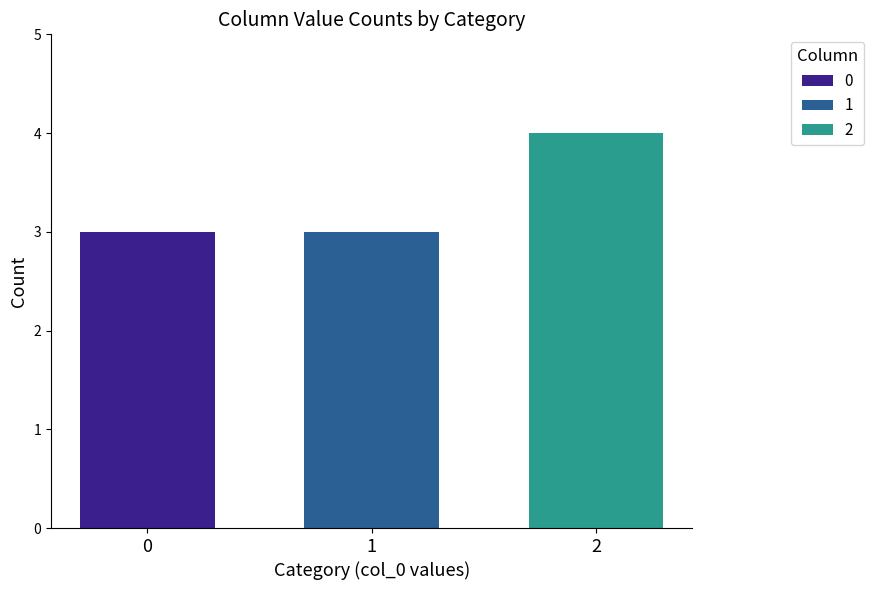

The value of 0 at 1 is 3. True or false?

True